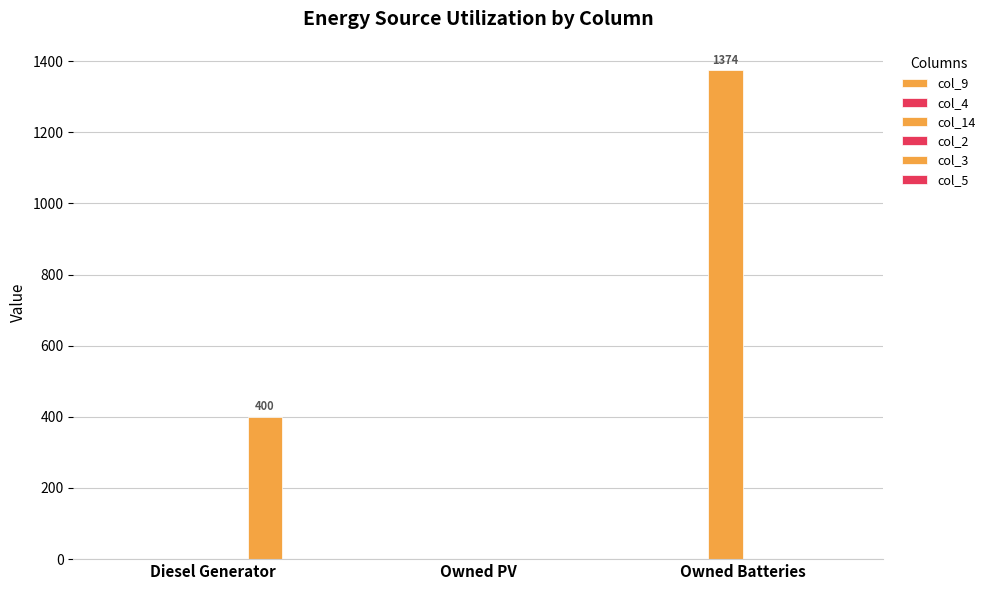

How many data points in col_3 are above 0?

1